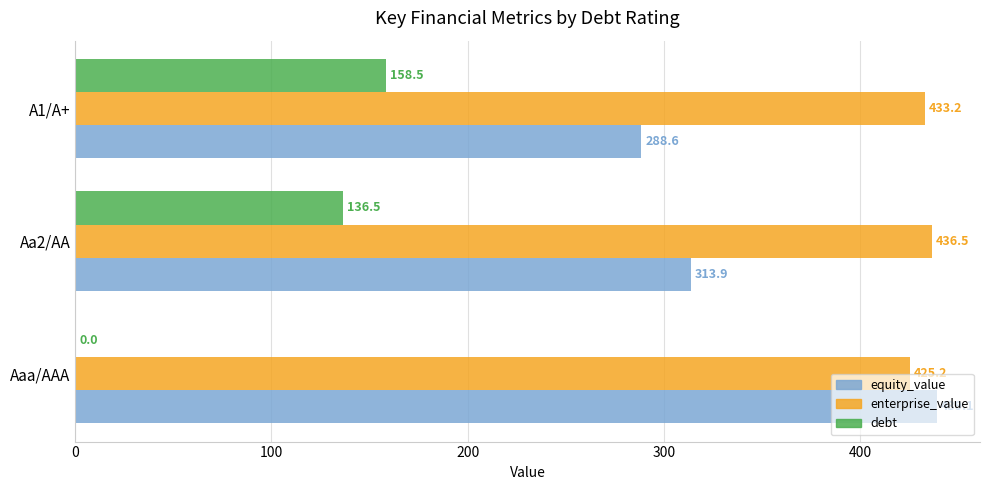

How many distinct data groups are displayed?

3